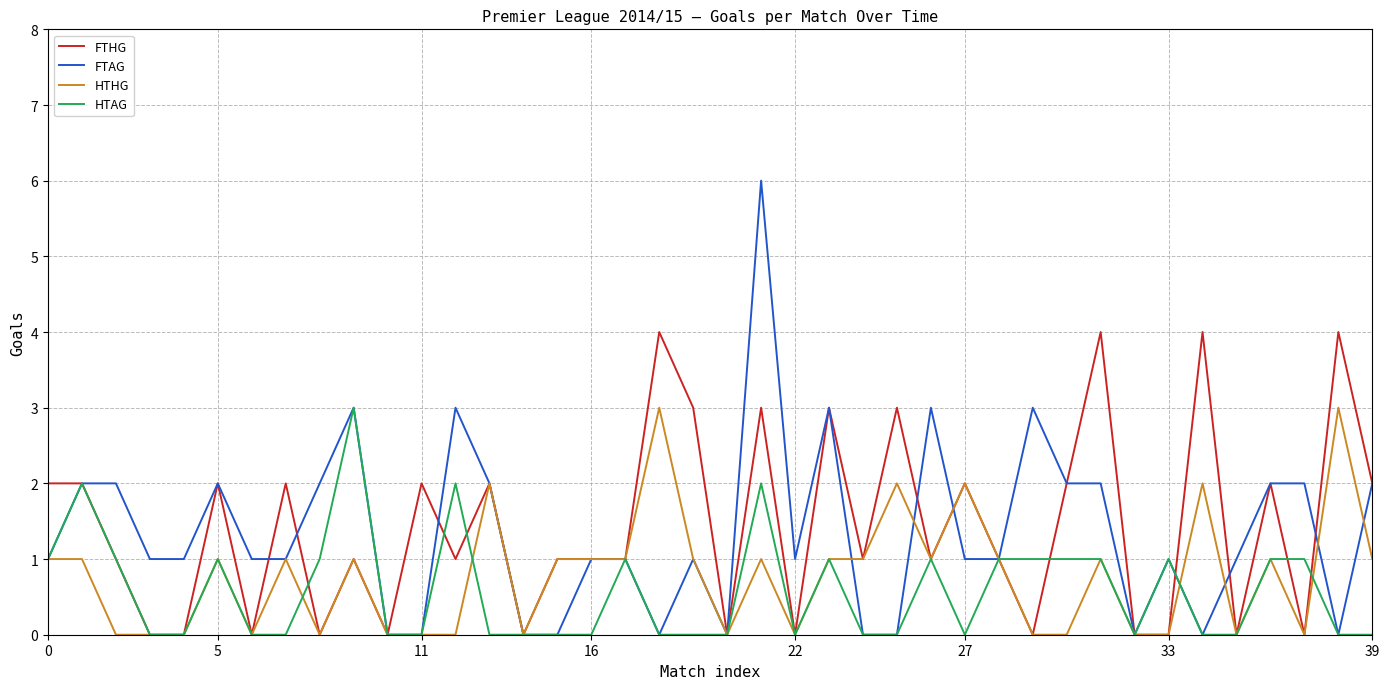

What is the highest value of the FTHG series?

4